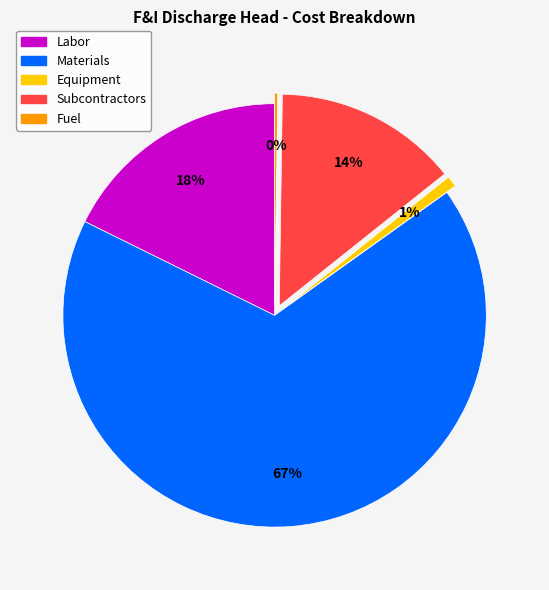

Does Equipment represent more than half of the total?

No